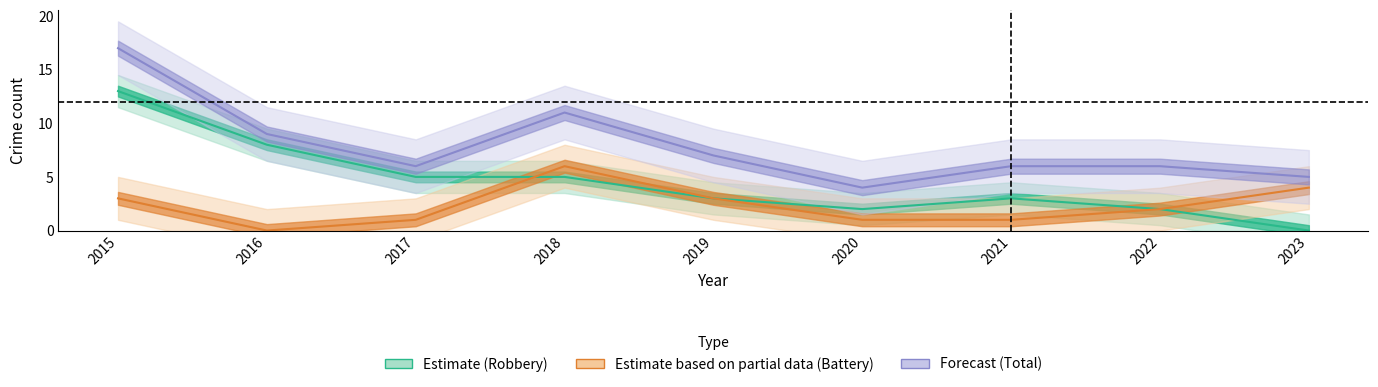

True or false: Robbery and Total intersect in this chart.

False